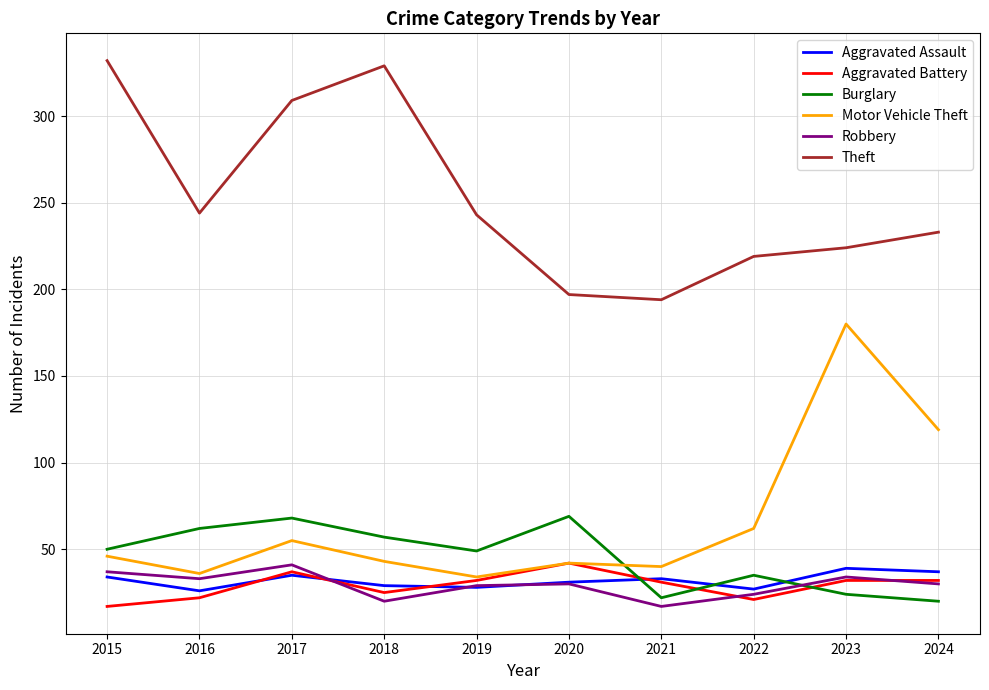

Does the chart display data point markers on the line(s)?

No